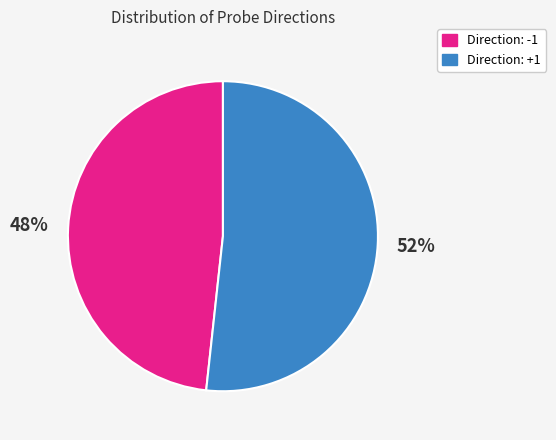

Rank the categories by value from highest to lowest.

Direction: +1, Direction: -1